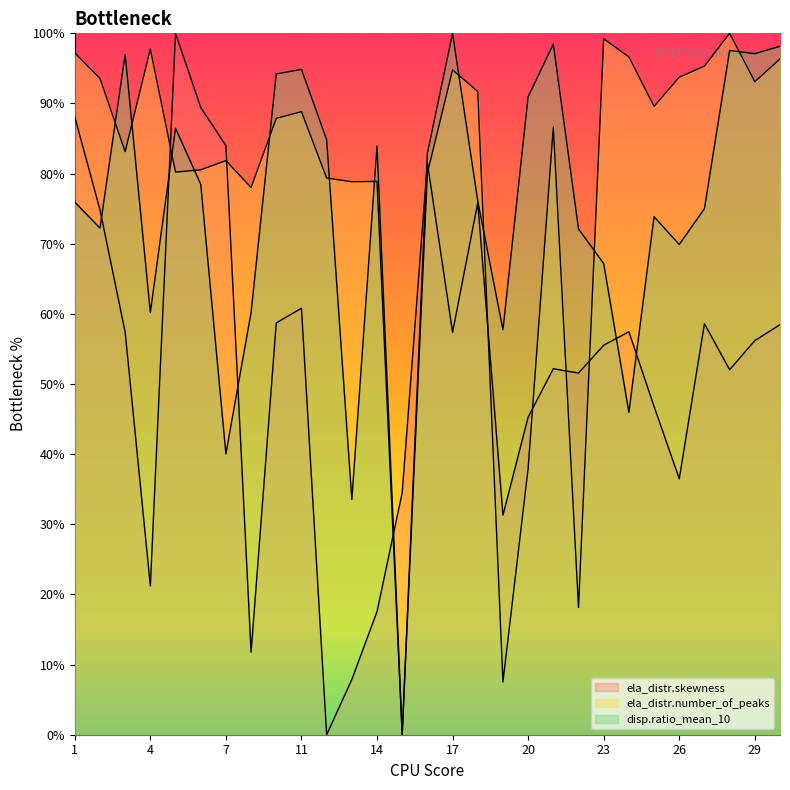

Reading left to right, what are all the values shown in this chart?

ela_distr.skewness: 1=88.1	2=74.9	3=57.4	4=21.2	5=100.0	6=89.4	7=84.0	9=11.8	10=58.7	11=60.8	12=0.0	13=7.9	14=17.6	15=34.5	16=81.5	17=57.4	18=75.8	19=31.3	20=45.3	21=52.2	22=51.6	23=55.5	24=57.5	25=46.8	26=36.5	27=58.6	28=52.0	29=56.2	30=58.5
ela_distr.number_of_peaks: 1=97.2	2=93.6	3=83.1	4=97.8	5=80.2	6=80.5	7=81.9	9=78.0	10=87.9	11=88.8	12=79.4	13=78.8	14=78.9	15=0.0	16=80.1	17=94.8	18=91.7	19=7.5	20=38.0	21=86.6	22=18.1	23=99.2	24=96.6	25=89.6	26=93.7	27=95.3	28=100.0	29=93.1	30=96.3
disp.ratio_mean_10: 1=75.9	2=72.2	3=97.0	4=60.2	5=86.5	6=78.5	7=40.0	9=60.2	10=94.2	11=94.9	12=84.8	13=33.5	14=83.9	15=0.0	16=82.9	17=100.0	18=76.1	19=57.7	20=91.0	21=98.5	22=72.1	23=67.2	24=46.0	25=73.9	26=69.9	27=75.0	28=97.6	29=97.1	30=98.1